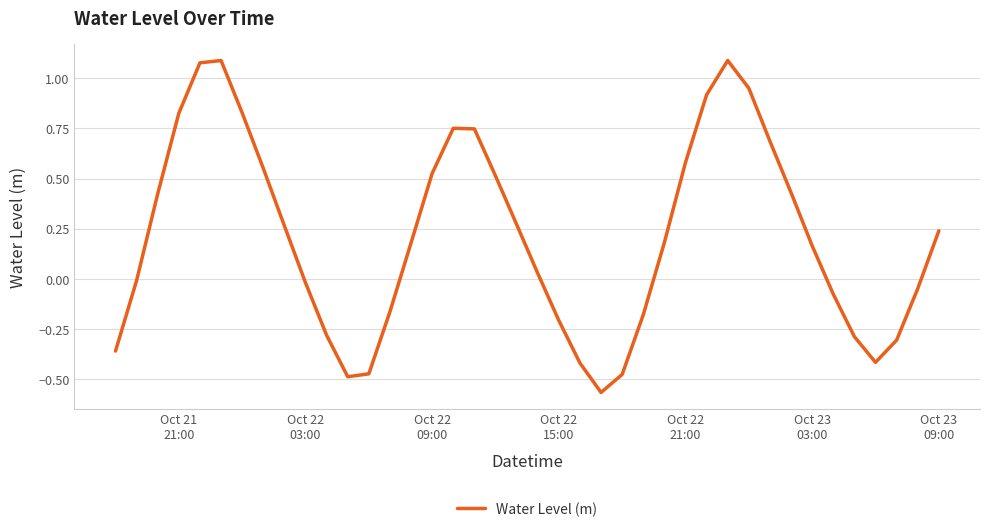

What is the difference between the maximum and minimum values?

1.7